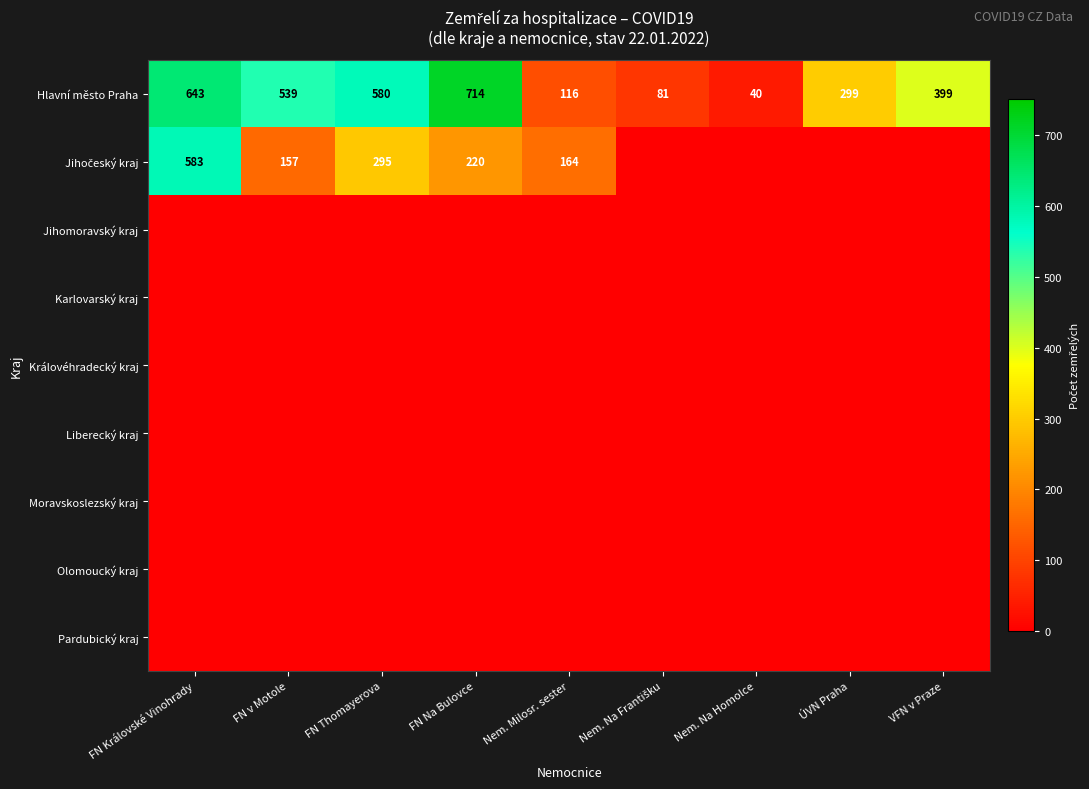

What is the maximum value for Hlavní město Praha?

714